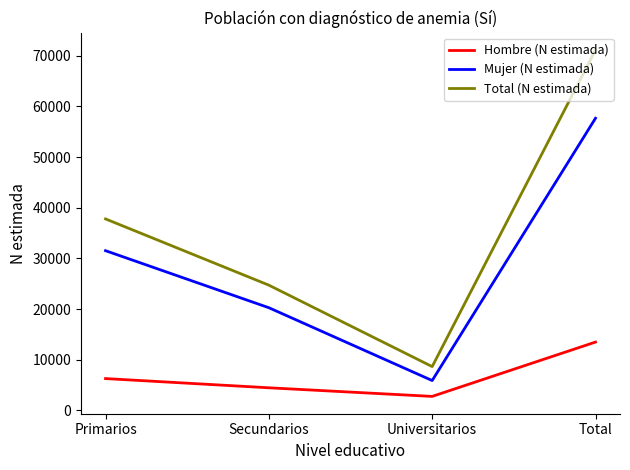

True or false: Hombre (N estimada) and Total (N estimada) intersect in this chart.

False